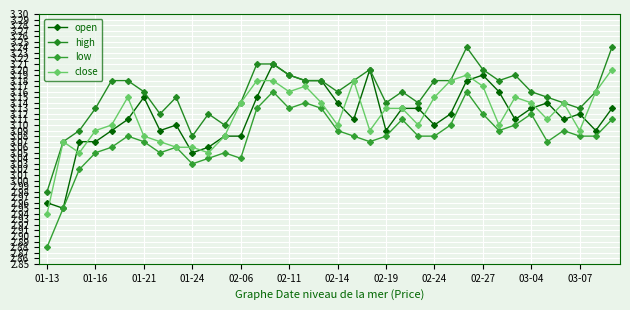

In high, how many points are lower than both neighbors (excluding endpoints)?

8